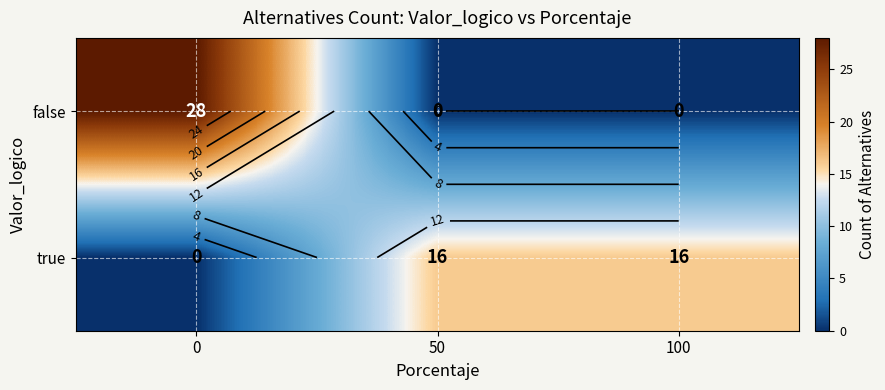

Which has a higher value, 50 or 100?

50